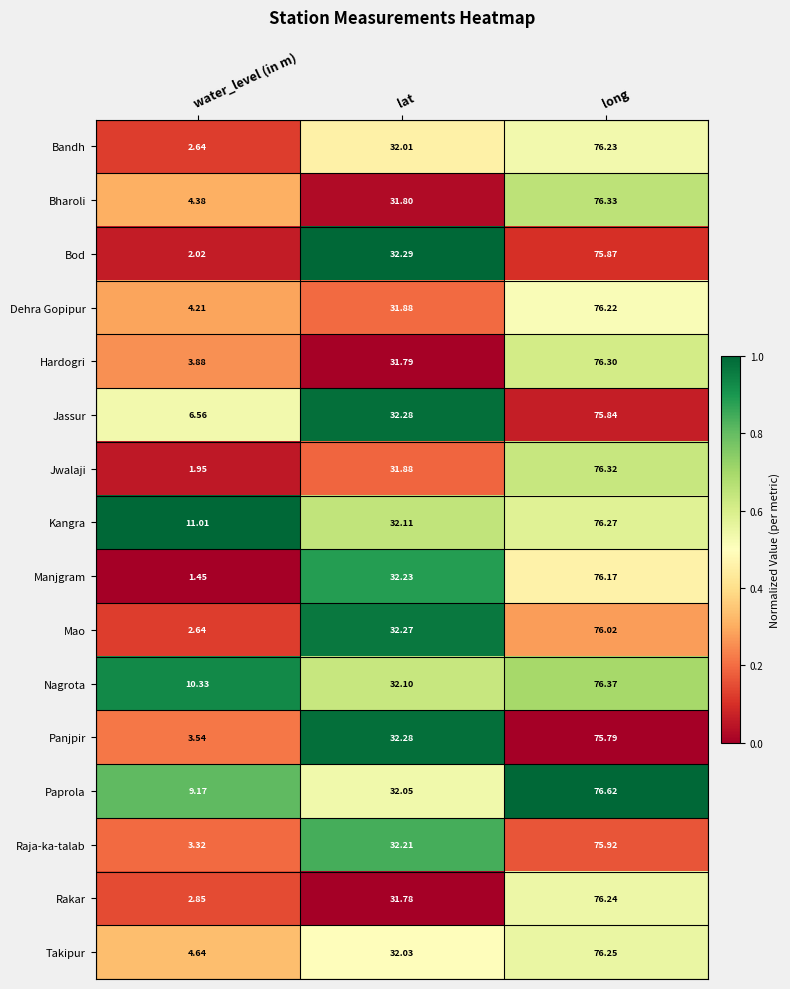

Where does the Paprola series first go above 32?

lat